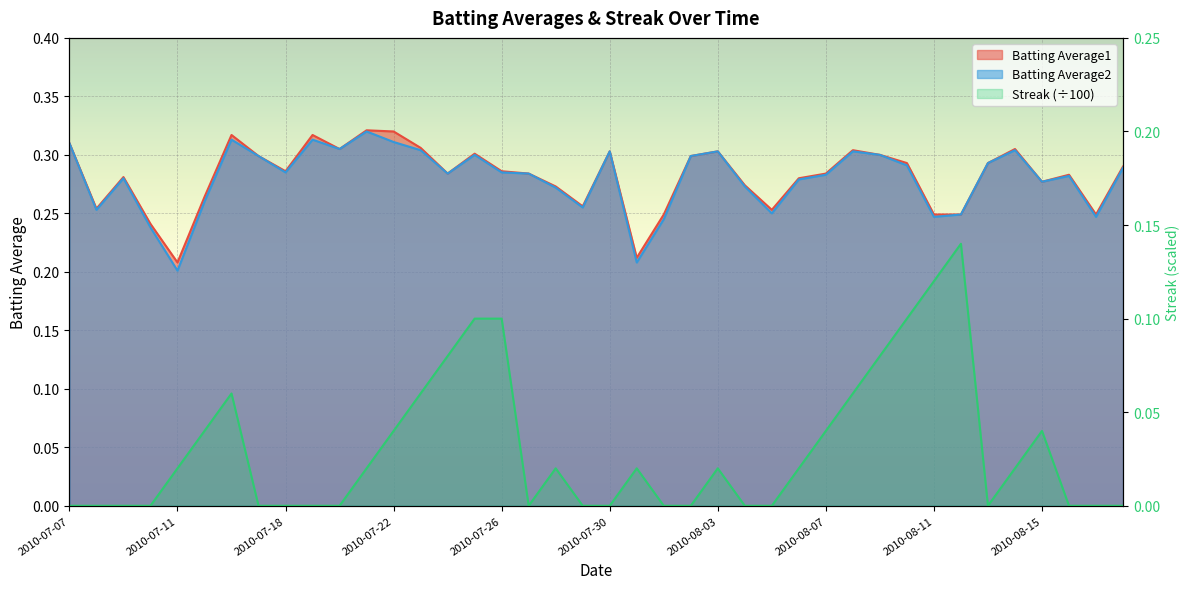

Reading right to left, what are all the values shown in this chart?

Batting Average1: 2010-08-18=0.3	2010-08-17=0.2	2010-08-16=0.3	2010-08-15=0.3	2010-08-14=0.3	2010-08-13=0.3	2010-08-12=0.2	2010-08-11=0.2	2010-08-10=0.3	2010-08-09=0.3	2010-08-08=0.3	2010-08-07=0.3	2010-08-06=0.3	2010-08-05=0.3	2010-08-04=0.3	2010-08-03=0.3	2010-08-02=0.3	2010-08-01=0.2	2010-07-31=0.2	2010-07-30=0.3	2010-07-29=0.3	2010-07-28=0.3	2010-07-27=0.3	2010-07-26=0.3	2010-07-25=0.3	2010-07-24=0.3	2010-07-23=0.3	2010-07-22=0.3	2010-07-21=0.3	2010-07-20=0.3	2010-07-19=0.3	2010-07-18=0.3	2010-07-17=0.3	2010-07-16=0.3	2010-07-15=0.3	2010-07-11=0.2	2010-07-10=0.2	2010-07-09=0.3	2010-07-08=0.3	2010-07-07=0.3
Batting Average2: 2010-08-18=0.3	2010-08-17=0.2	2010-08-16=0.3	2010-08-15=0.3	2010-08-14=0.3	2010-08-13=0.3	2010-08-12=0.2	2010-08-11=0.2	2010-08-10=0.3	2010-08-09=0.3	2010-08-08=0.3	2010-08-07=0.3	2010-08-06=0.3	2010-08-05=0.2	2010-08-04=0.3	2010-08-03=0.3	2010-08-02=0.3	2010-08-01=0.2	2010-07-31=0.2	2010-07-30=0.3	2010-07-29=0.3	2010-07-28=0.3	2010-07-27=0.3	2010-07-26=0.3	2010-07-25=0.3	2010-07-24=0.3	2010-07-23=0.3	2010-07-22=0.3	2010-07-21=0.3	2010-07-20=0.3	2010-07-19=0.3	2010-07-18=0.3	2010-07-17=0.3	2010-07-16=0.3	2010-07-15=0.3	2010-07-11=0.2	2010-07-10=0.2	2010-07-09=0.3	2010-07-08=0.3	2010-07-07=0.3
Streak: 2010-08-18=0.0	2010-08-17=0.0	2010-08-16=0.0	2010-08-15=0.0	2010-08-14=0.0	2010-08-13=0.0	2010-08-12=0.1	2010-08-11=0.1	2010-08-10=0.1	2010-08-09=0.1	2010-08-08=0.1	2010-08-07=0.0	2010-08-06=0.0	2010-08-05=0.0	2010-08-04=0.0	2010-08-03=0.0	2010-08-02=0.0	2010-08-01=0.0	2010-07-31=0.0	2010-07-30=0.0	2010-07-29=0.0	2010-07-28=0.0	2010-07-27=0.0	2010-07-26=0.1	2010-07-25=0.1	2010-07-24=0.1	2010-07-23=0.1	2010-07-22=0.0	2010-07-21=0.0	2010-07-20=0.0	2010-07-19=0.0	2010-07-18=0.0	2010-07-17=0.0	2010-07-16=0.1	2010-07-15=0.0	2010-07-11=0.0	2010-07-10=0.0	2010-07-09=0.0	2010-07-08=0.0	2010-07-07=0.0